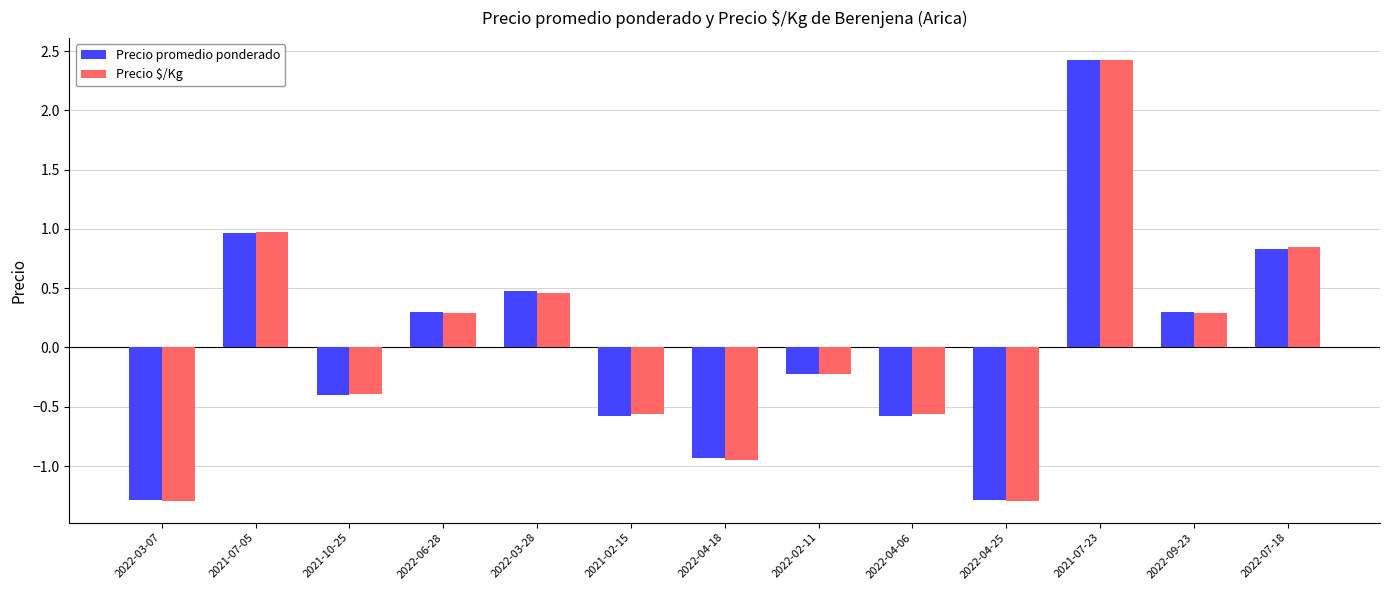

Which series changed the most between 2022-06-28 and 2022-04-06?

Precio promedio ponderado